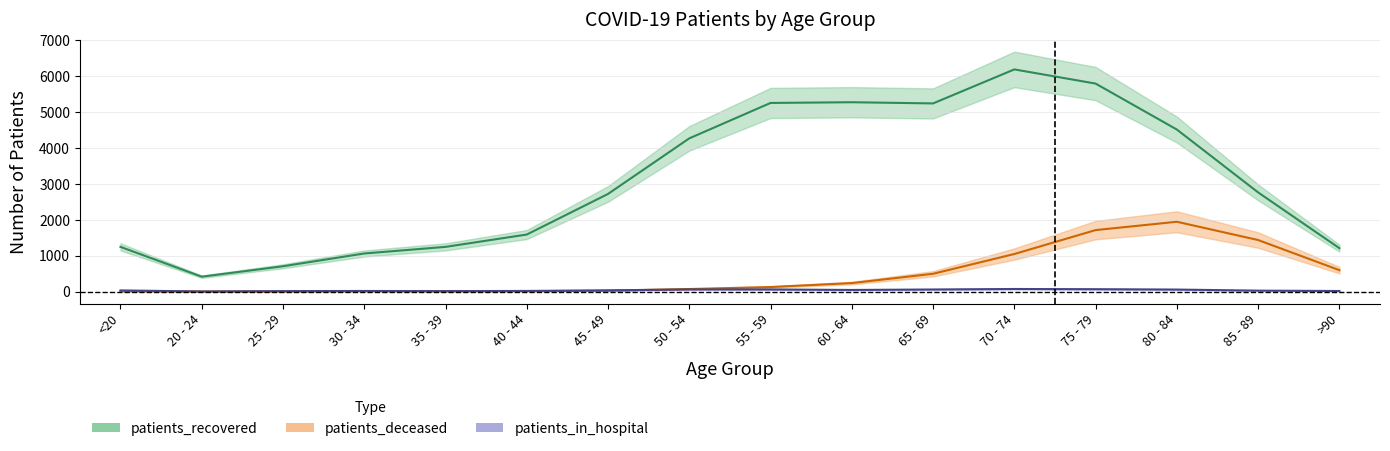

What is the total value across all series at 65 - 69?

5802